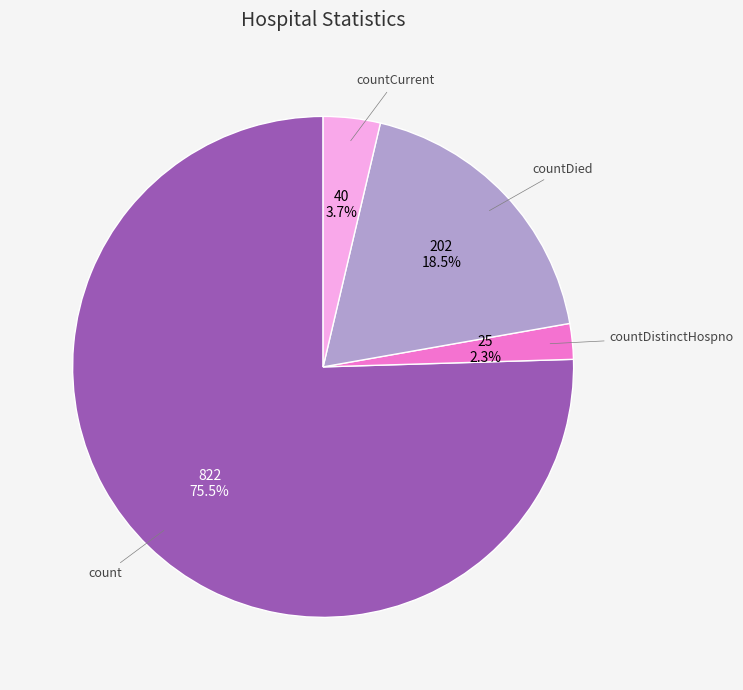

To the nearest percent, what is the average slice percentage?

25%